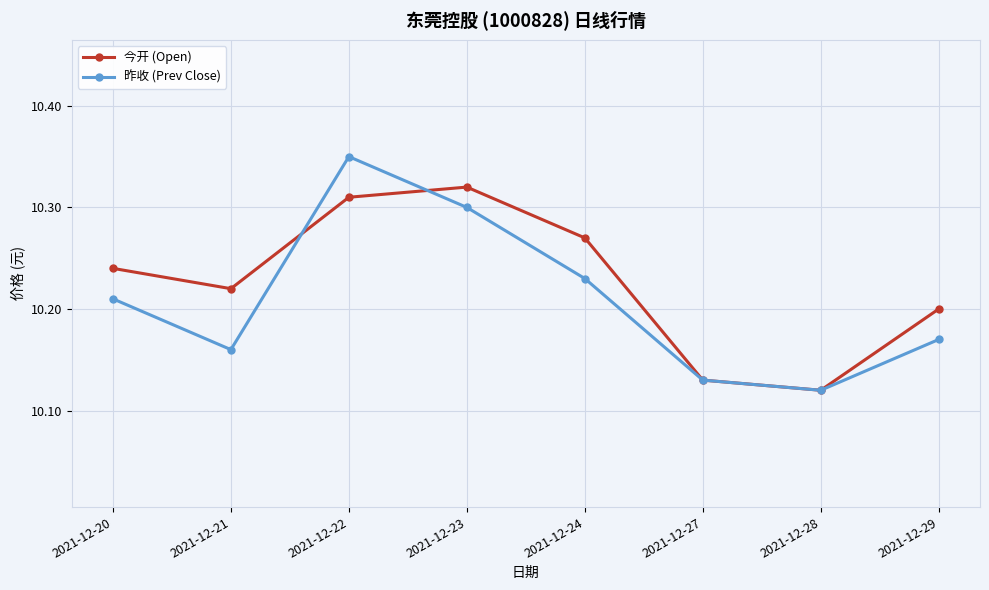

Which label corresponds to the largest value in the chart?

2021-12-22